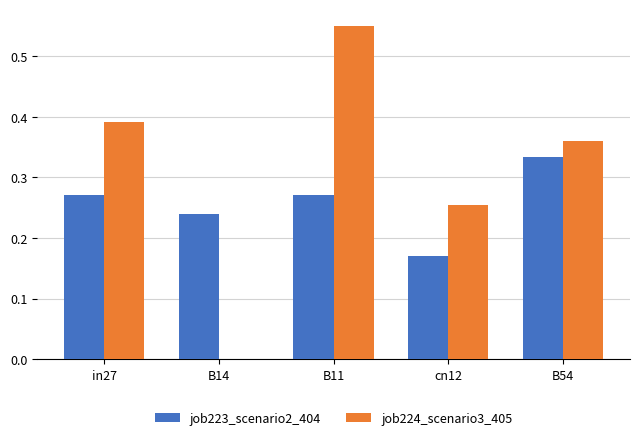

Which category has the highest value in the job224_scenario3_405 series?

B11